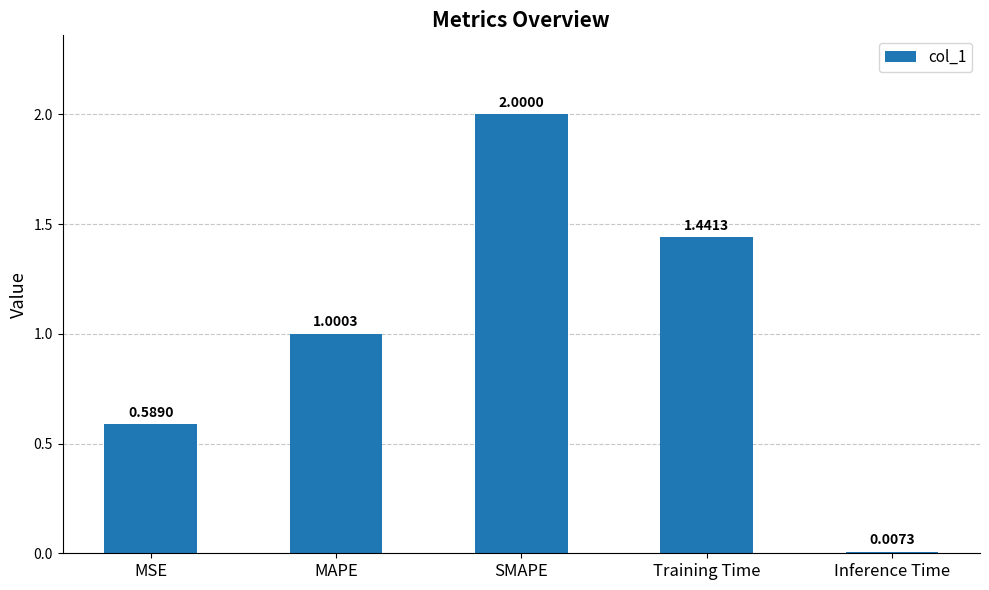

At which category does the chart reach its minimum across all series?

Inference Time